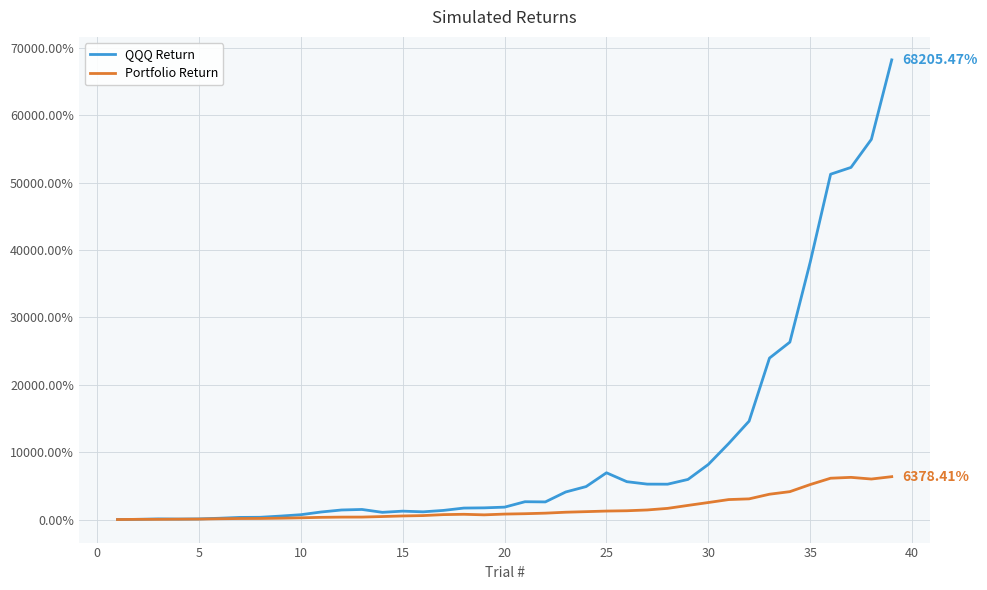

List the series in order of their peak value, lowest first.

Portfolio Return, QQQ Return